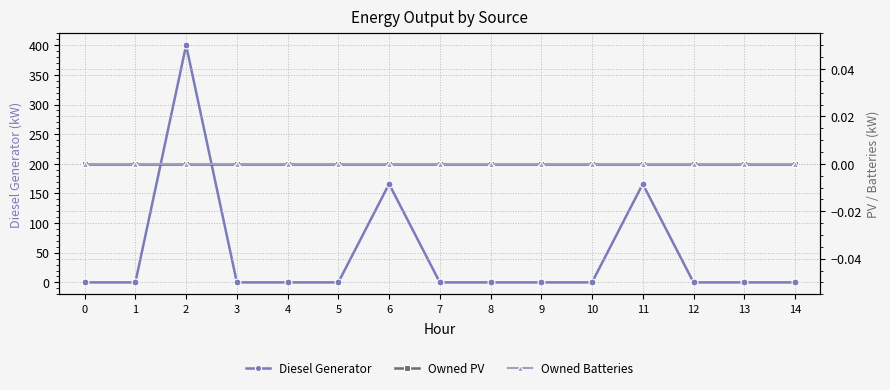

At 5, list the series in order from smallest to largest.

Diesel Generator, Owned PV, Owned Batteries